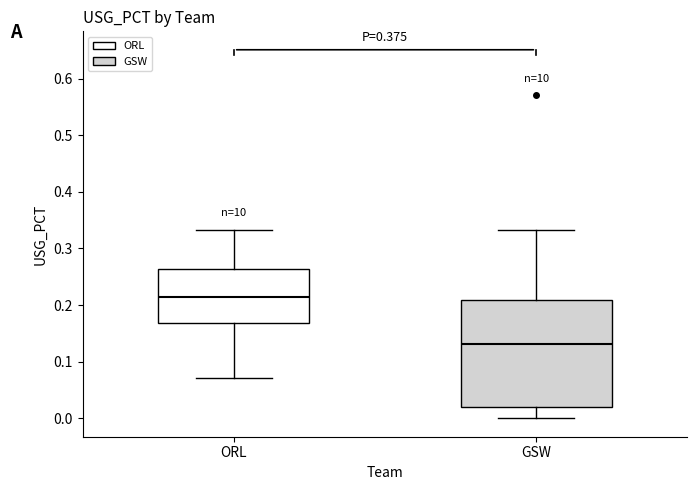

Comparing the boxes themselves (not the whiskers), which one is the tallest?

GSW